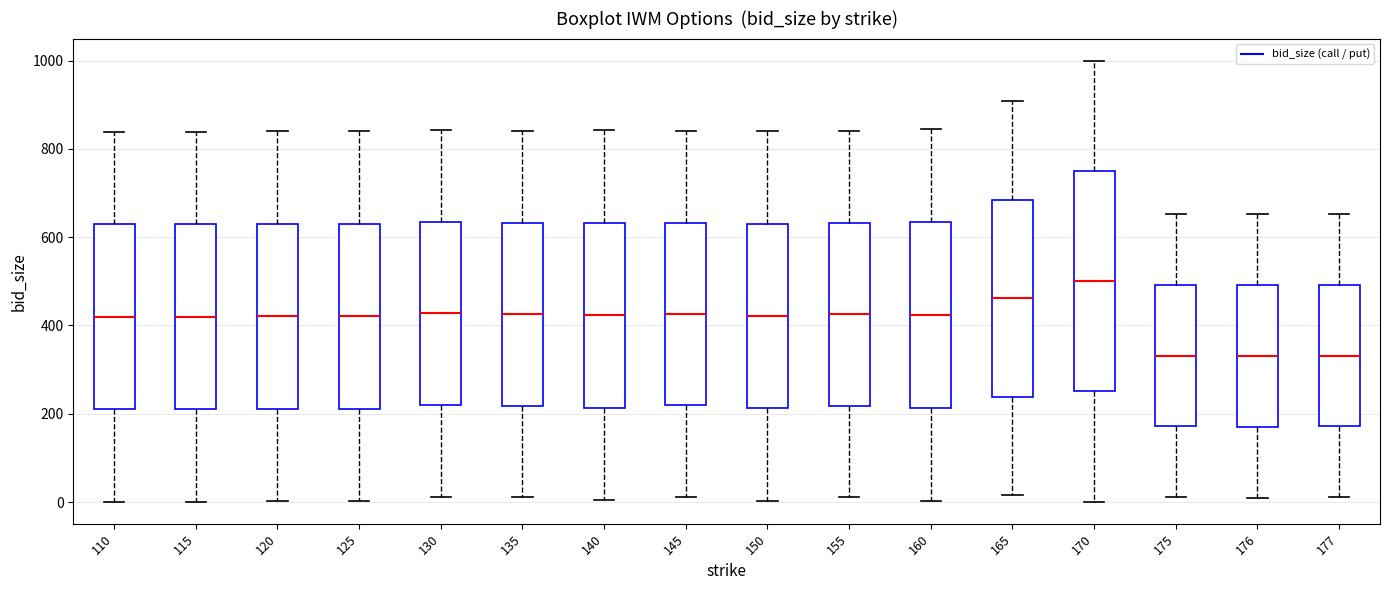

Where does the median line of the box at x = 130 sit on the y-axis? The values are not printed on the chart, so give them approximately, as read against the axis.

420